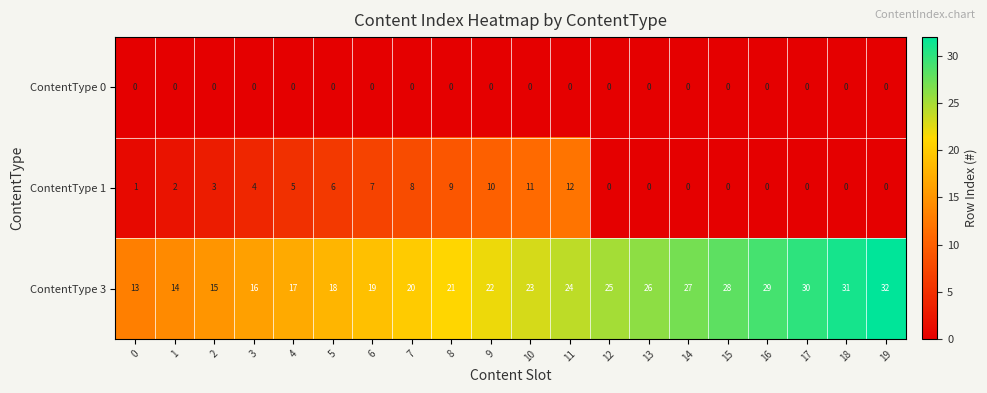

Which series has the largest total across all categories?

ContentType 3